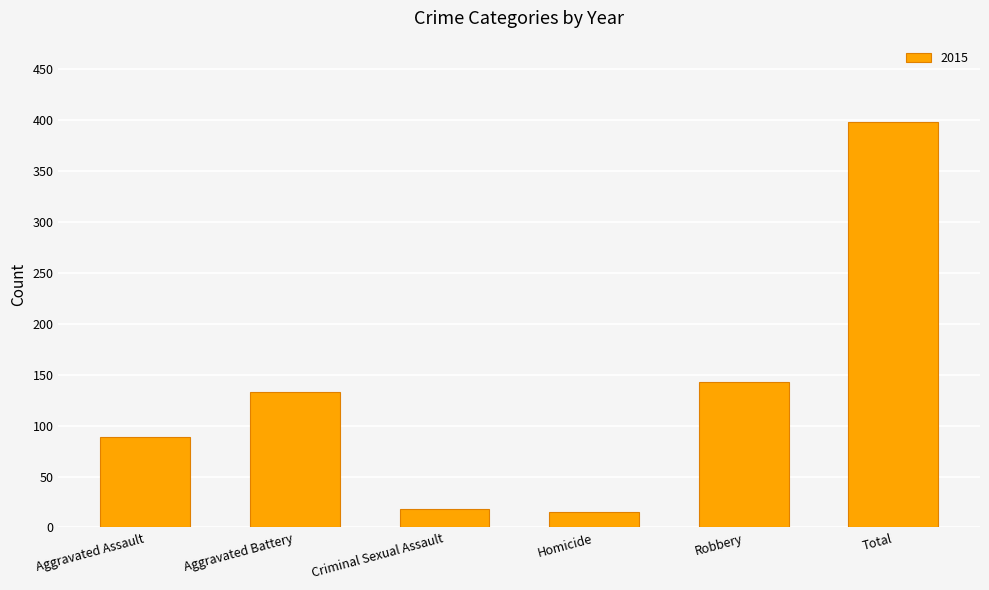

Count the number of data series in this chart.

1